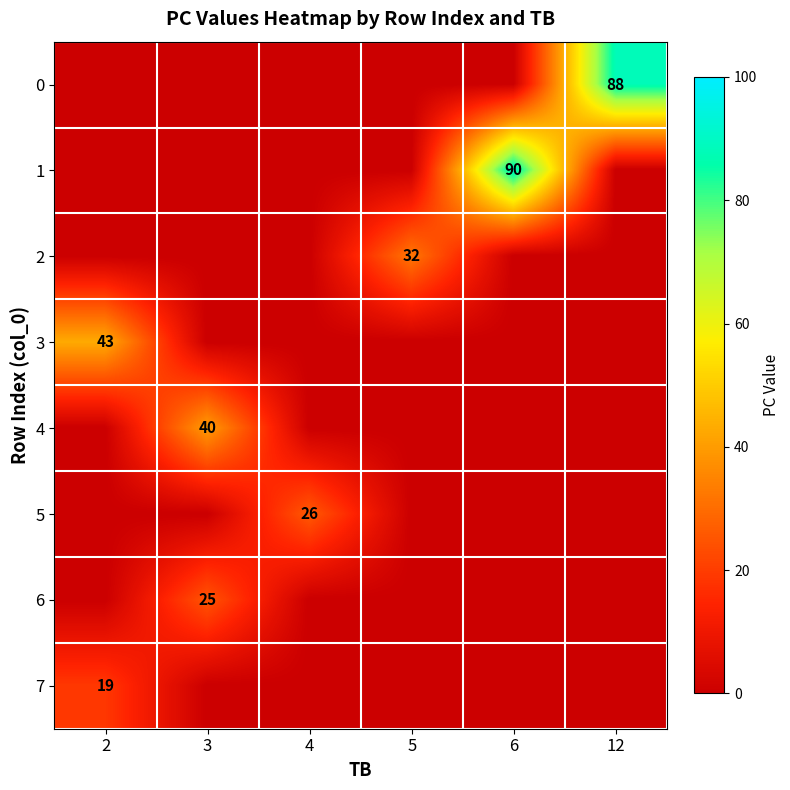

How many series are shown in this chart?

8